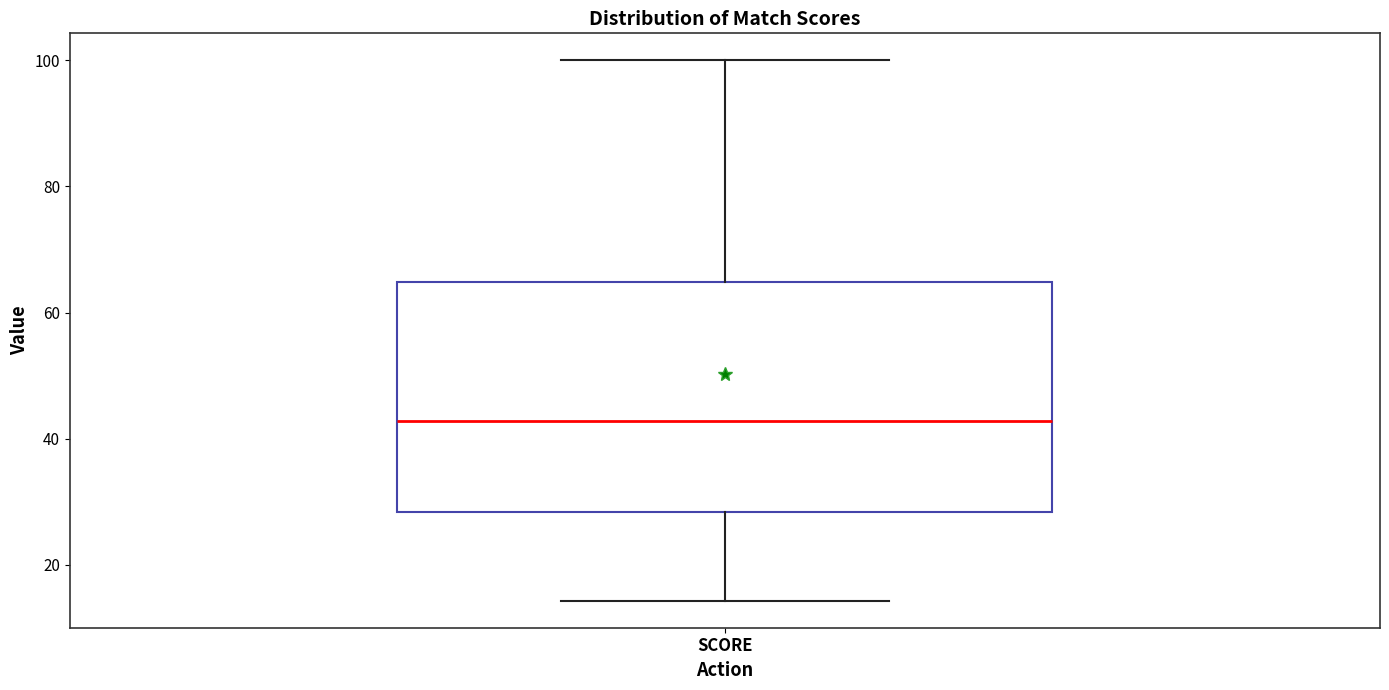

Read this box plot against the y-axis: the position of the median line, the range covered by the box, and the ends of both whiskers. The values are not printed on the chart, so give them approximately, as read against the axis.

median 42, box 28 to 64, whiskers 14 to 100